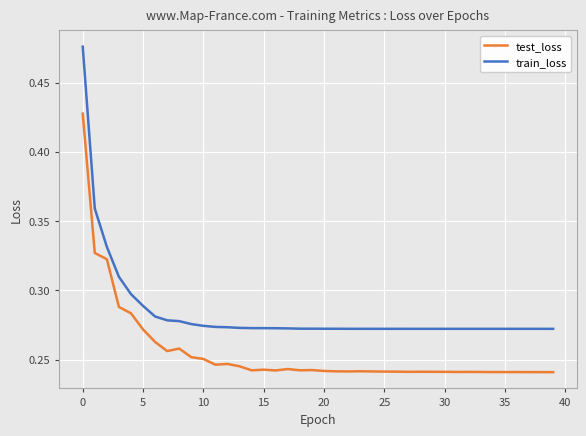

True or false: train_loss and test_loss intersect in this chart.

False